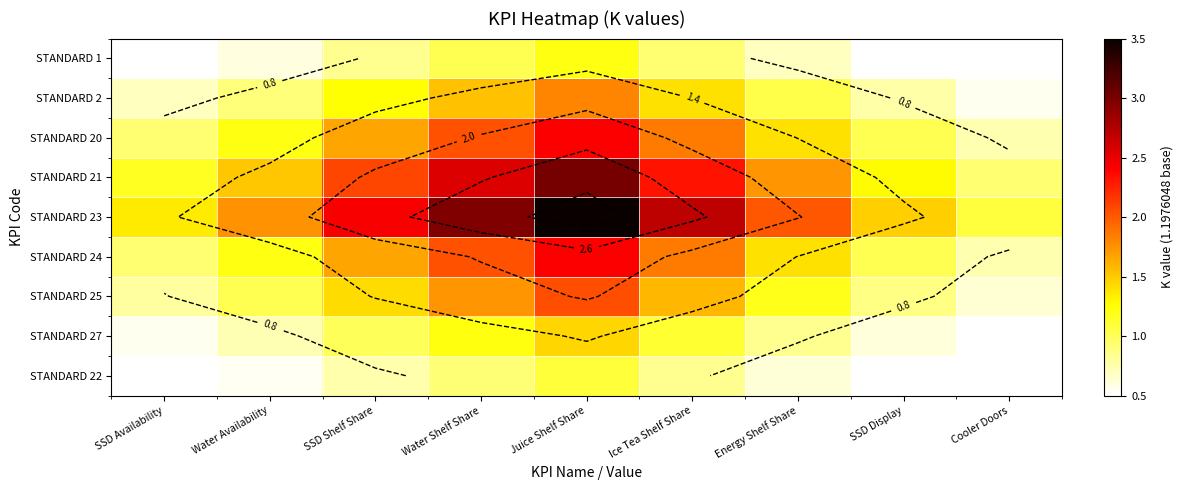

What is the maximum value for STANDARD 1?

1.2